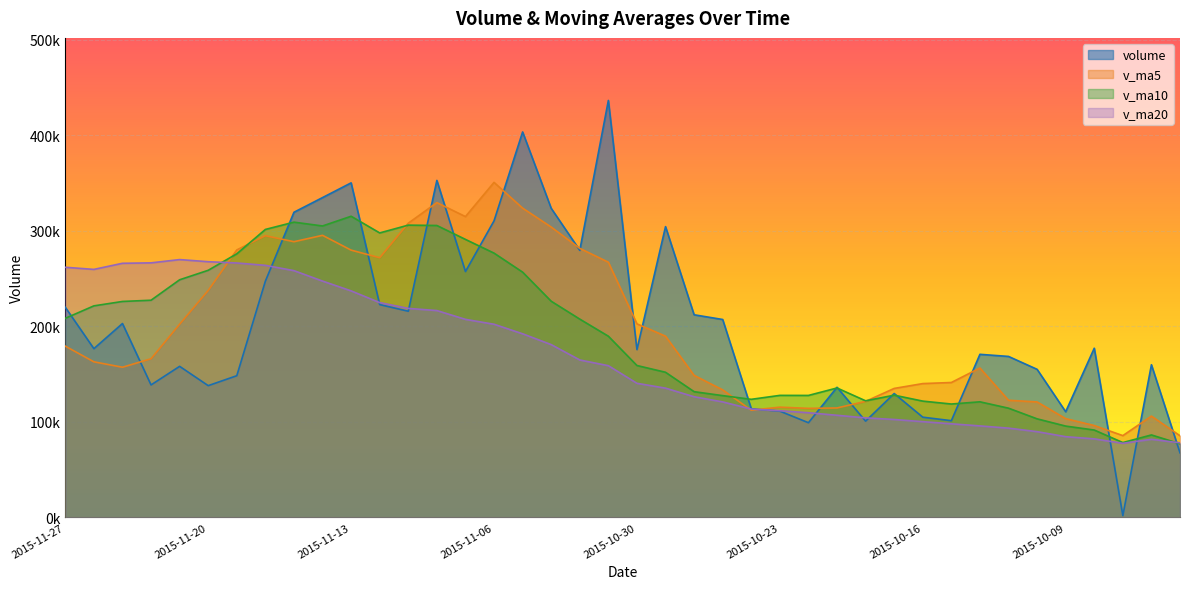

At which label is v_ma5 closest to 218213?

2015-10-30